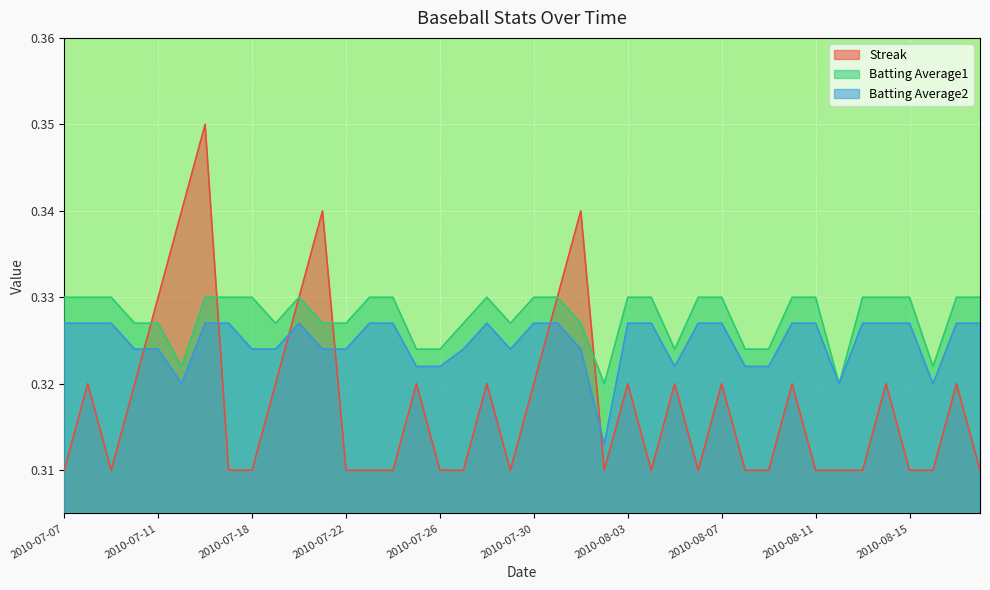

True or false: Batting Average2 and Batting Average1 cross at least once.

False